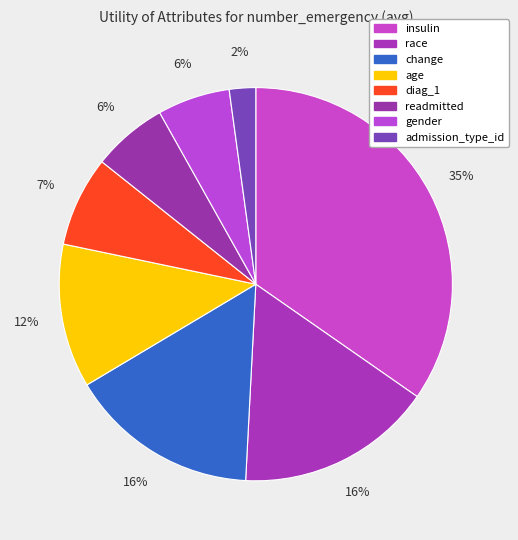

How many segments does this pie chart have?

8